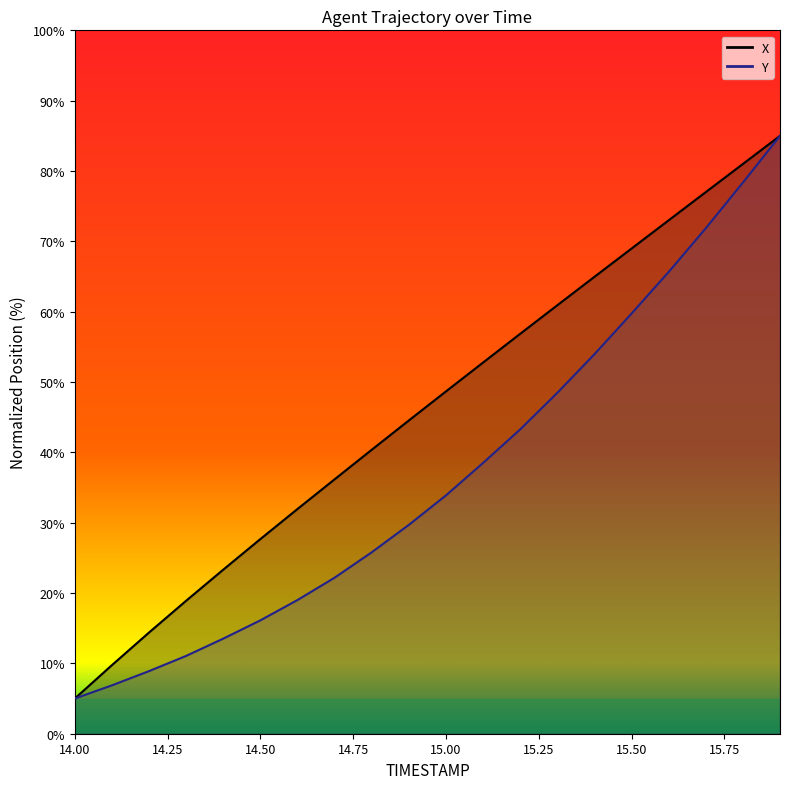

The Y series shows 35.7 at 15.8. True or false?

False